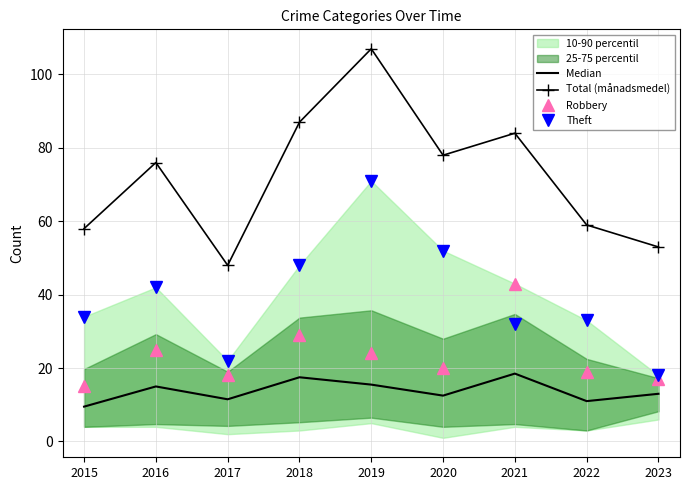

At which category does the chart reach its minimum across all series?

2015